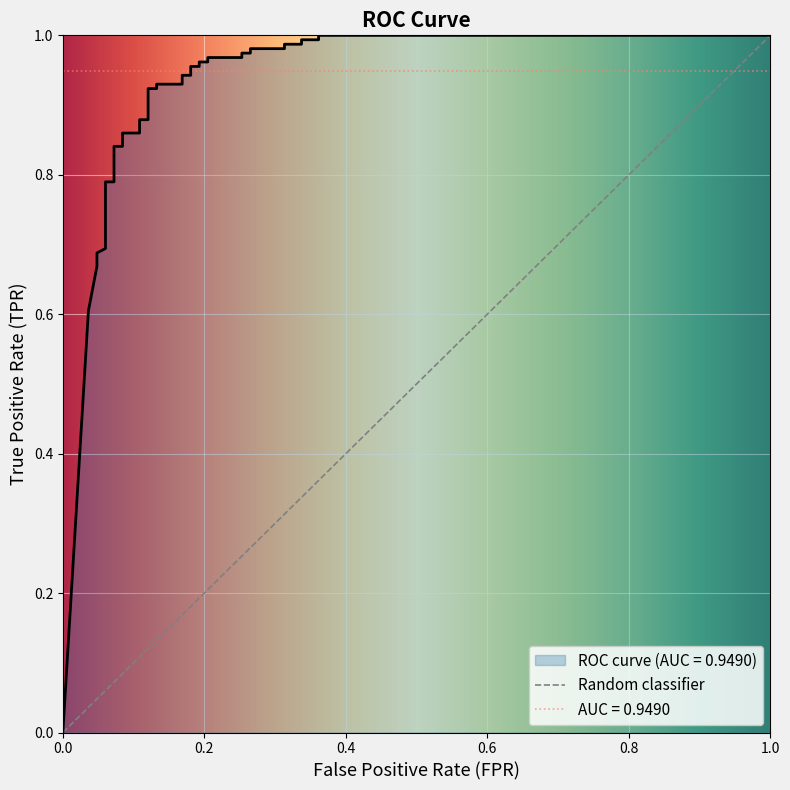

What is the value of the 5th point from the left?

0.7